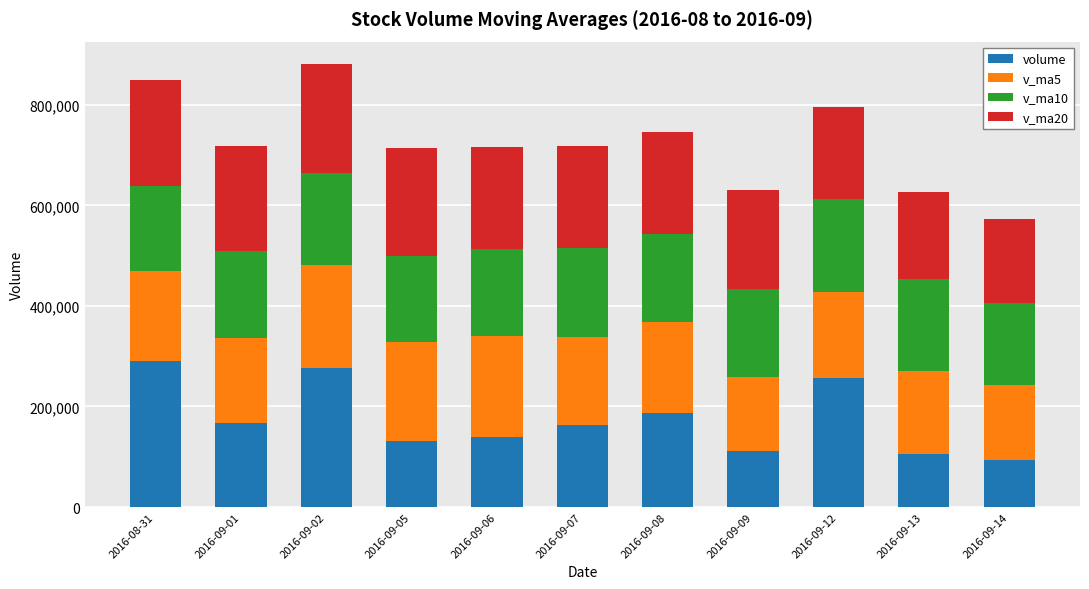

What is the total value across all series at 2016-09-06?

716716.0